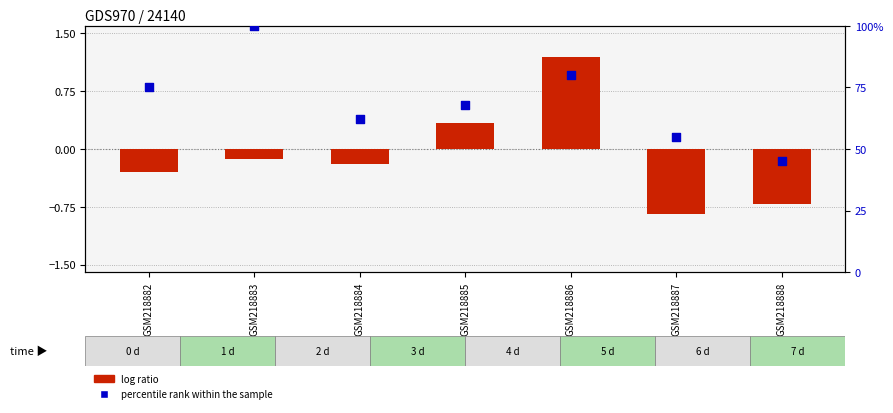

What is the total value across all series at GSM218882?

74.7